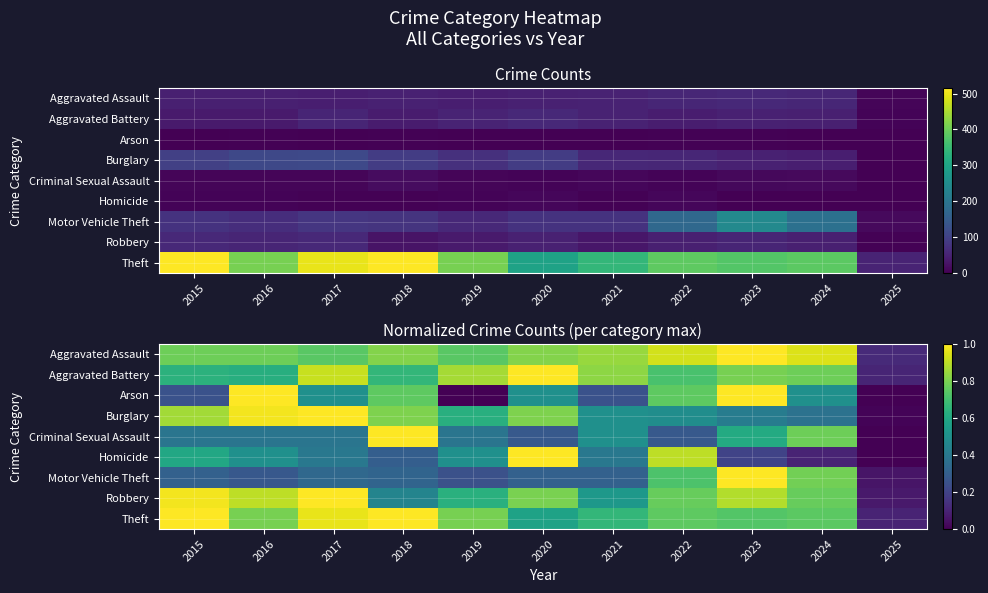

At which category is the sum across all series the highest?

2023